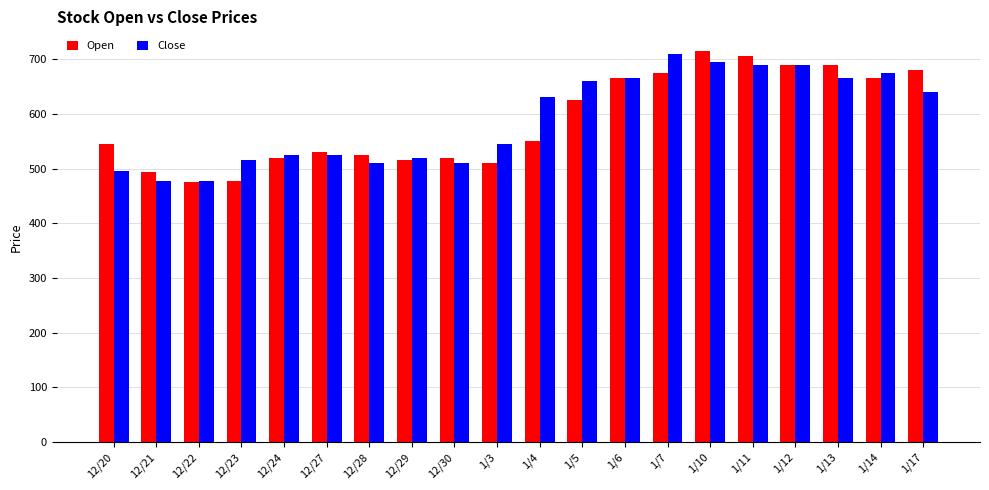

The Close series shows 208 at 12/24. True or false?

False